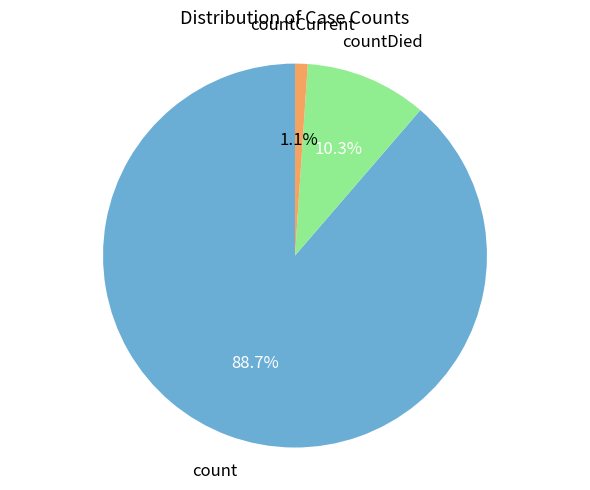

Is there a majority slice in this chart?

Yes